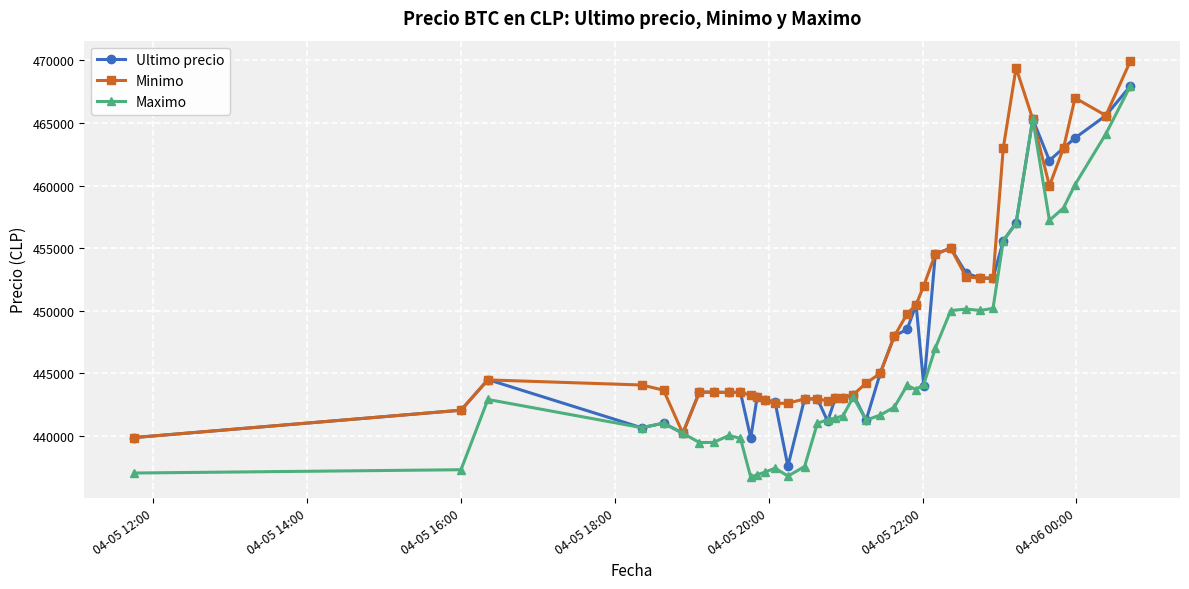

What is the value of the Minimo point at the 38th from the left?

467000